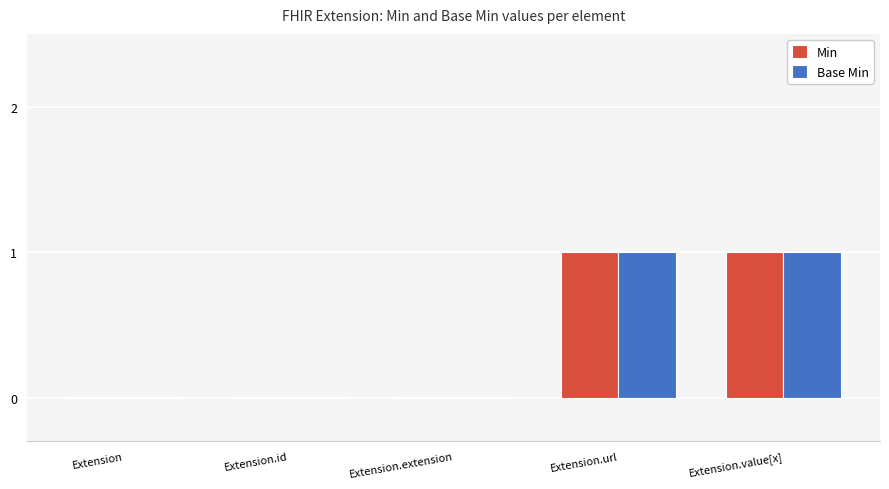

Reading left to right, list all the values displayed in this chart.

Min: 0	0	0	1	1
Base Min: 0	0	0	1	1